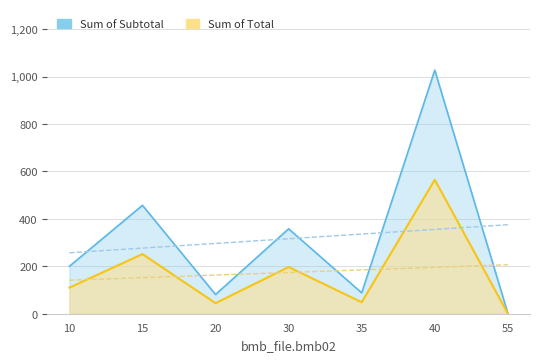

How many points are higher than both their immediate neighbors (excluding endpoints)?

3